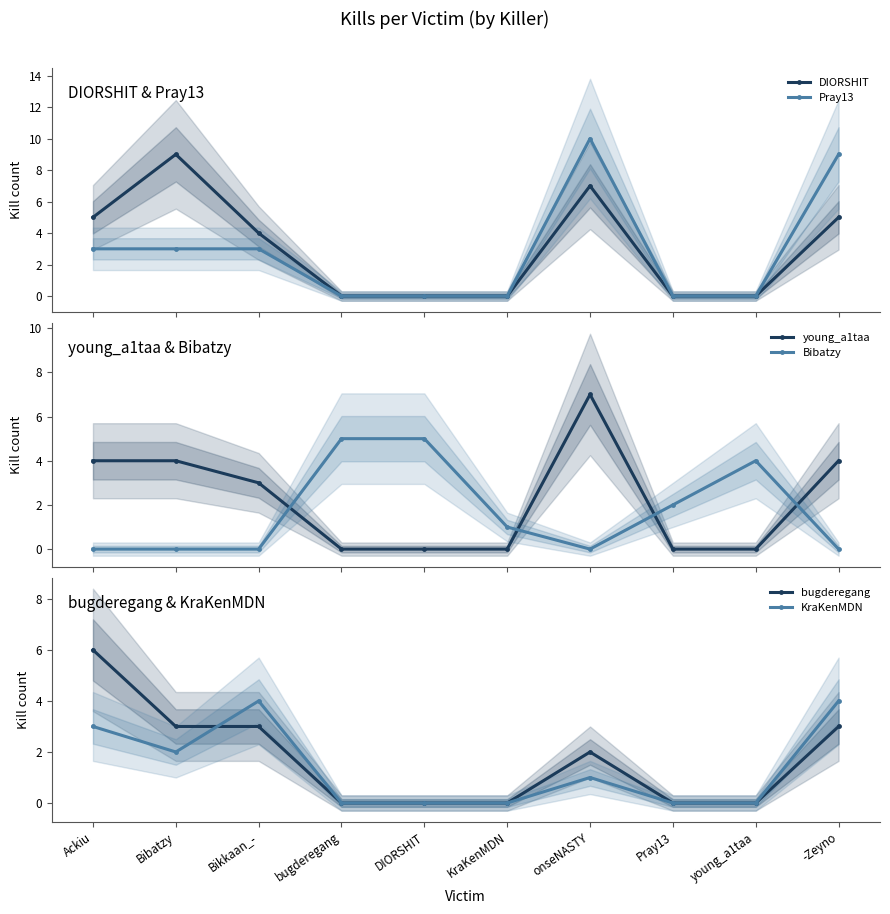

What is the label of the 2nd point from the left?

Bibatzy